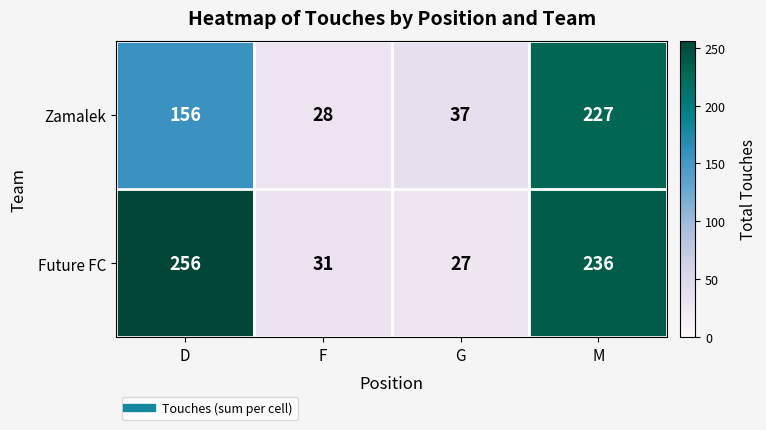

Which series has the widest spread of values?

Future FC